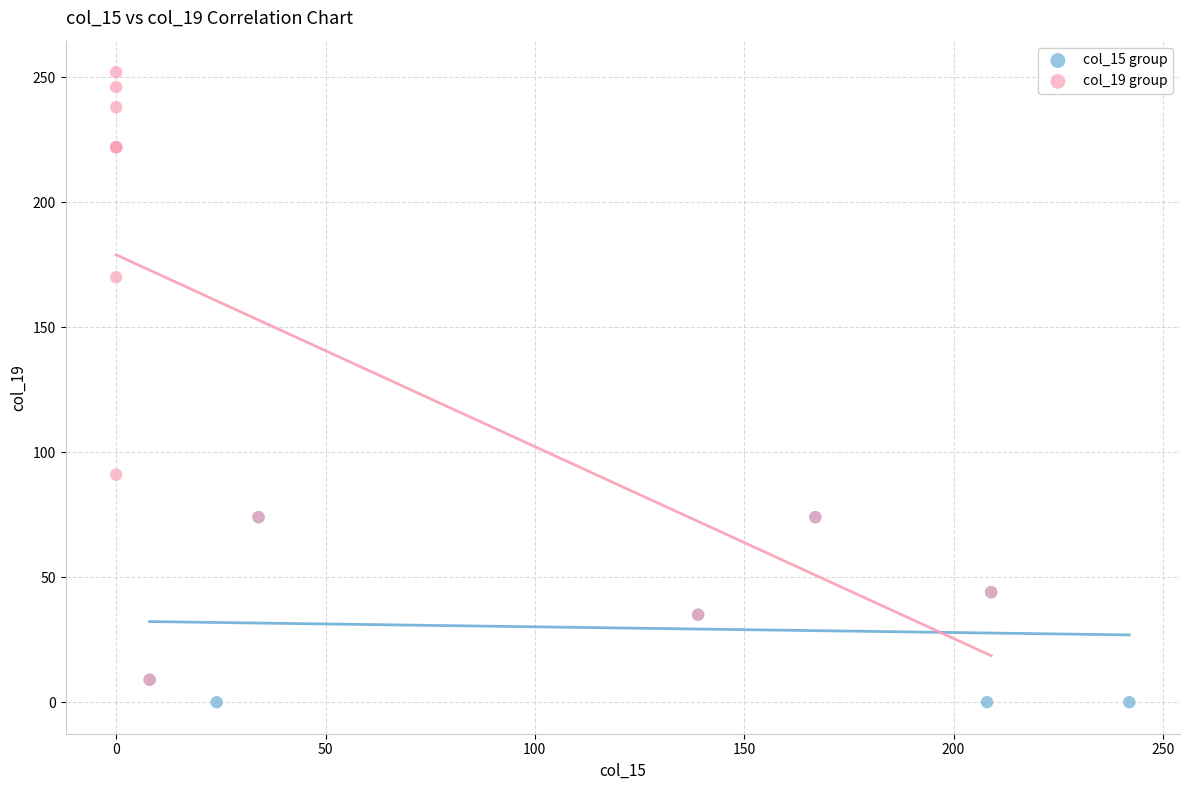

Which series has the widest spread of Y values?

col_19 group